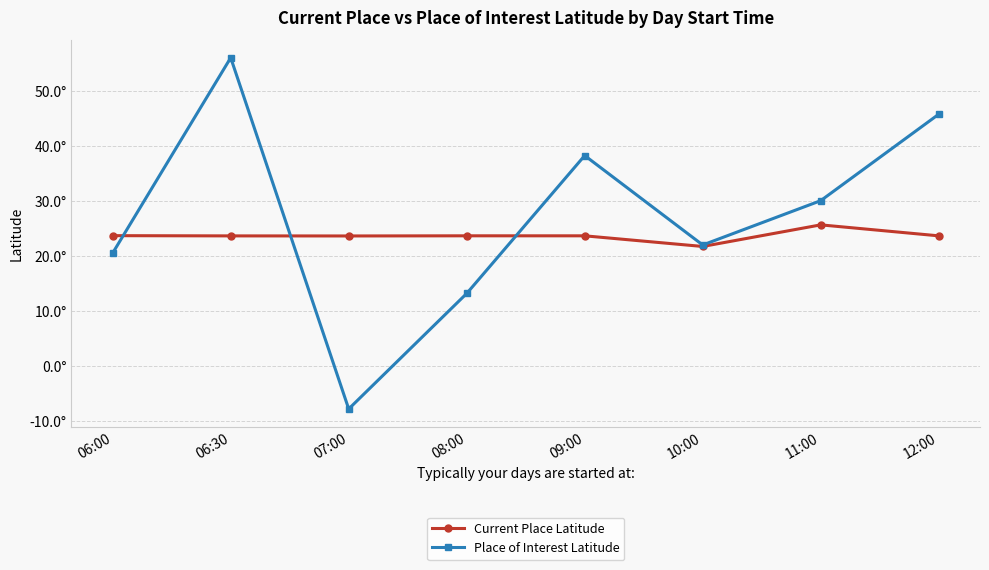

Reading left to right, what are all the values shown in this chart?

Current Place Latitude: 06:00=23.8	06:30=23.7	07:00=23.7	08:00=23.7	09:00=23.7	10:00=21.8	11:00=25.7	12:00=23.7
Place of Interest Latitude: 06:00=20.6	06:30=56.1	07:00=-7.7	08:00=13.3	09:00=38.3	10:00=22.1	11:00=30.1	12:00=45.9